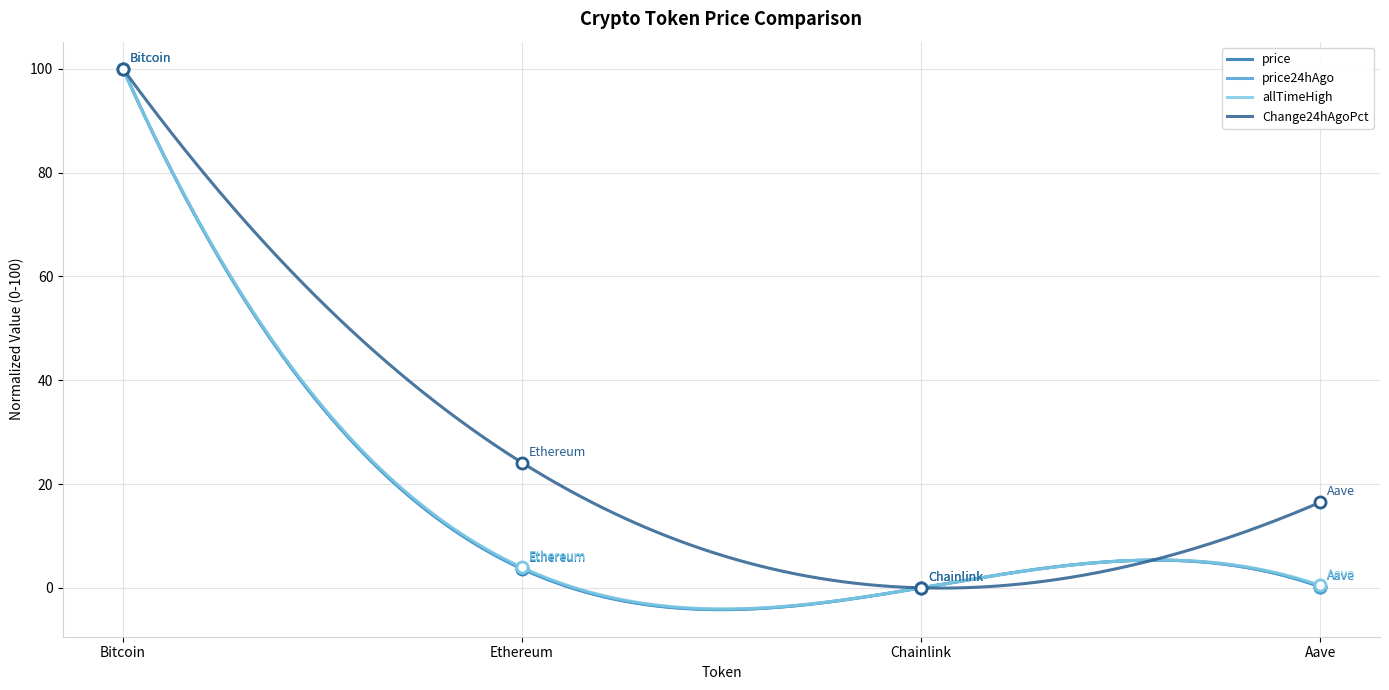

Is it true that allTimeHigh equals 3.9 at Ethereum?

True